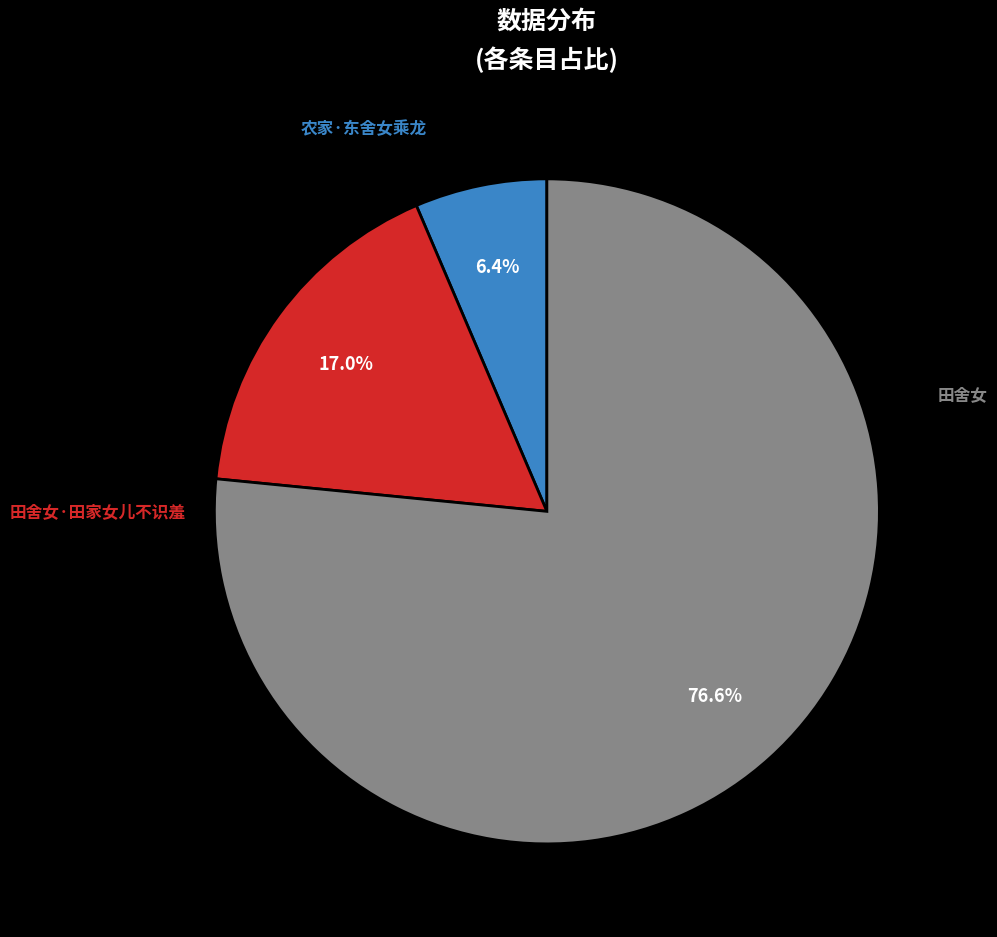

Which slice is the smallest?

农家·东舍女乘龙